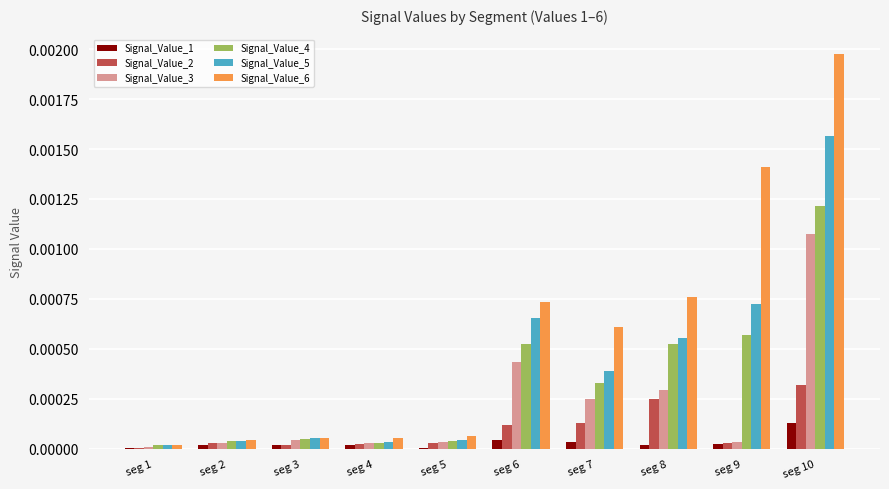

Is it true that Signal_Value_4 equals 0.0 at seg 3?

True